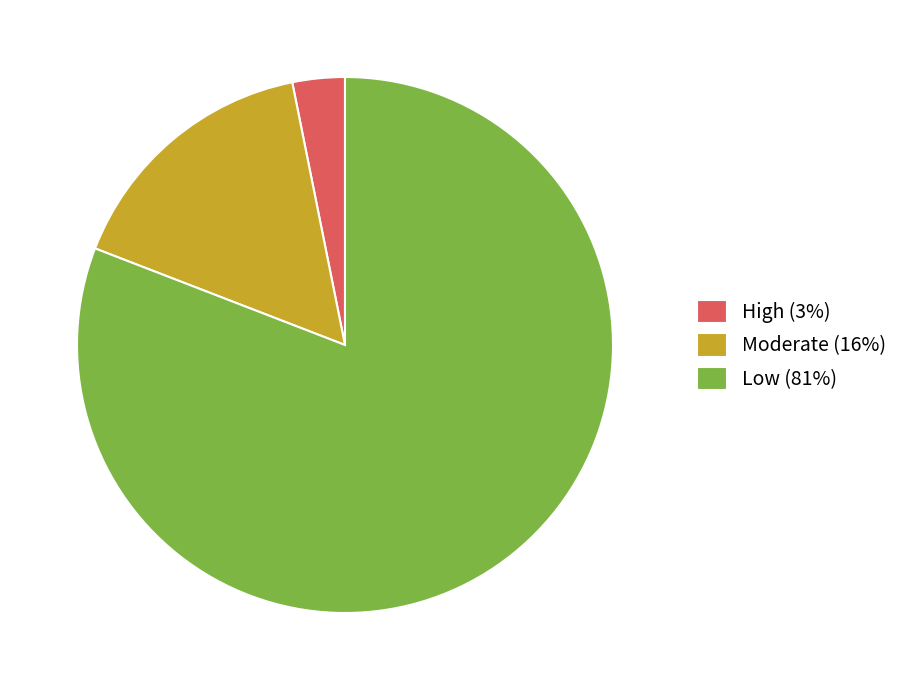

Between Low and Moderate, which is larger?

Low